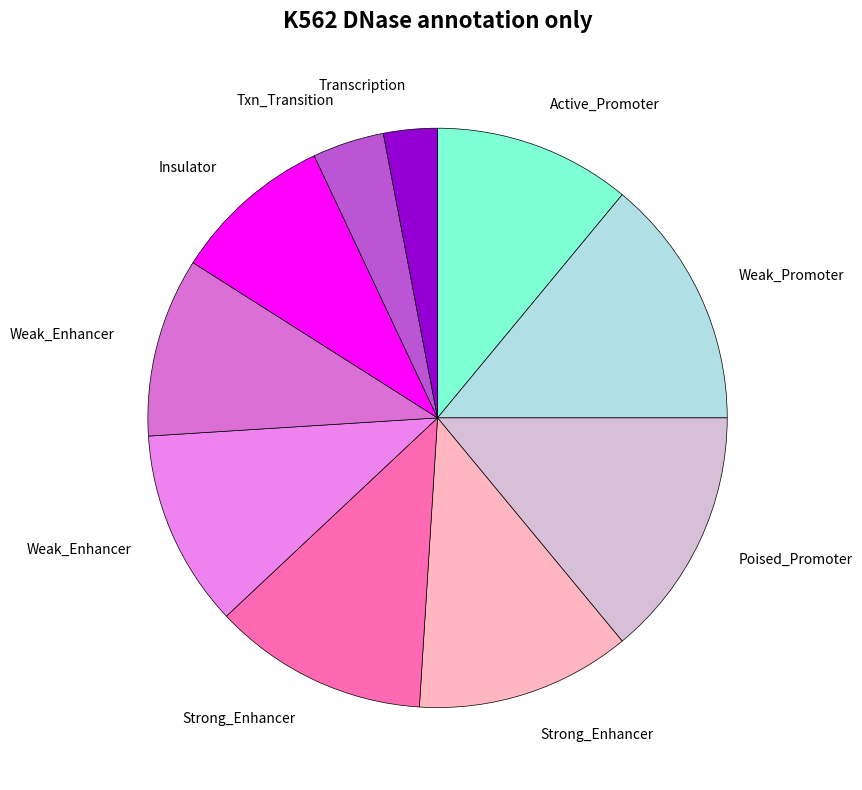

Is there any slice that represents more than half of the pie?

No